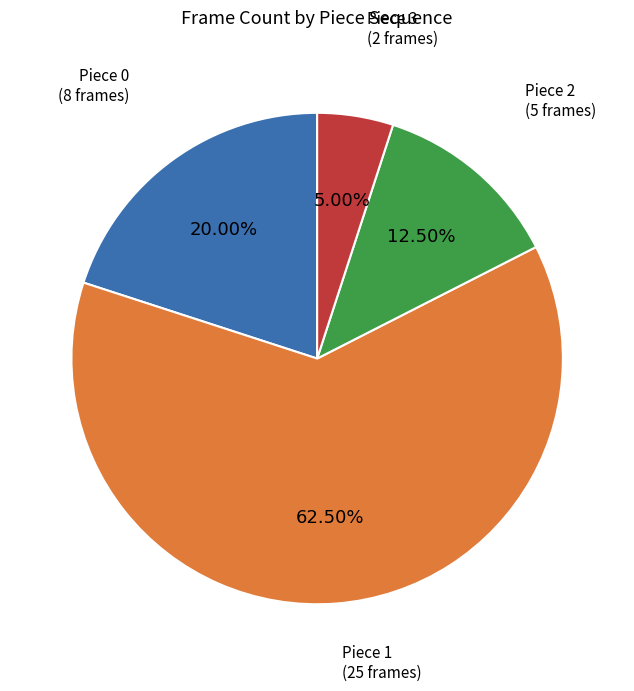

Does any single category account for the majority?

Yes